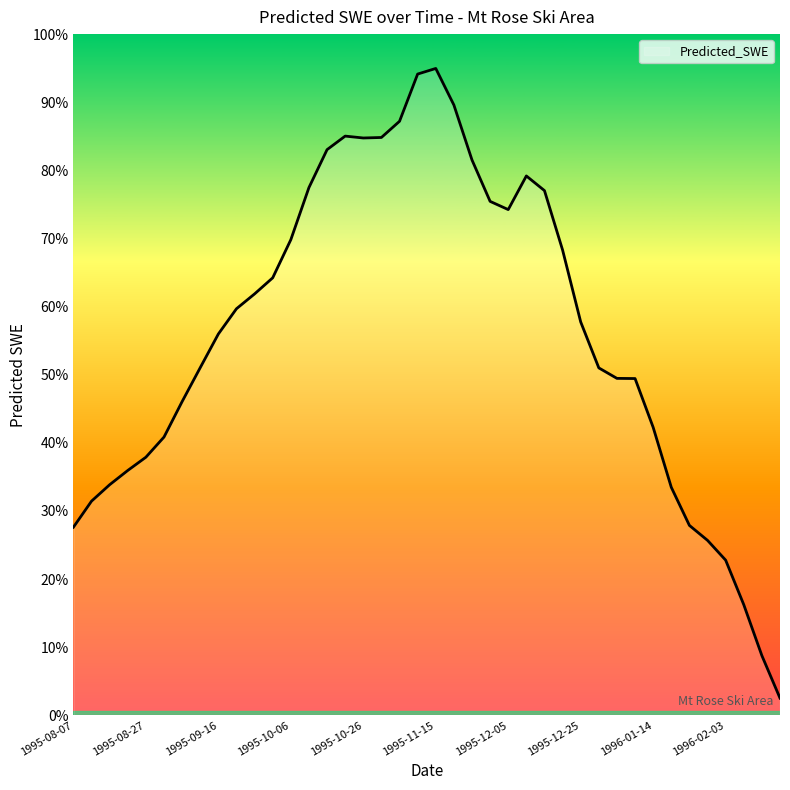

Rank the categories by value from highest to lowest.

1995-11-15, 1995-11-10, 1995-11-20, 1995-11-05, 1995-10-21, 1995-10-31, 1995-10-26, 1995-10-16, 1995-11-25, 1995-12-10, 1995-10-11, 1995-12-15, 1995-11-30, 1995-12-05, 1995-10-06, 1995-12-20, 1995-10-01, 1995-09-26, 1995-09-21, 1995-12-25, 1995-09-16, 1995-09-11, 1995-12-30, 1996-01-04, 1996-01-09, 1995-09-06, 1996-01-14, 1995-09-01, 1995-08-27, 1995-08-22, 1995-08-17, 1996-01-19, 1995-08-12, 1996-01-24, 1995-08-07, 1996-01-29, 1996-02-03, 1996-02-08, 1996-02-13, 1996-02-18